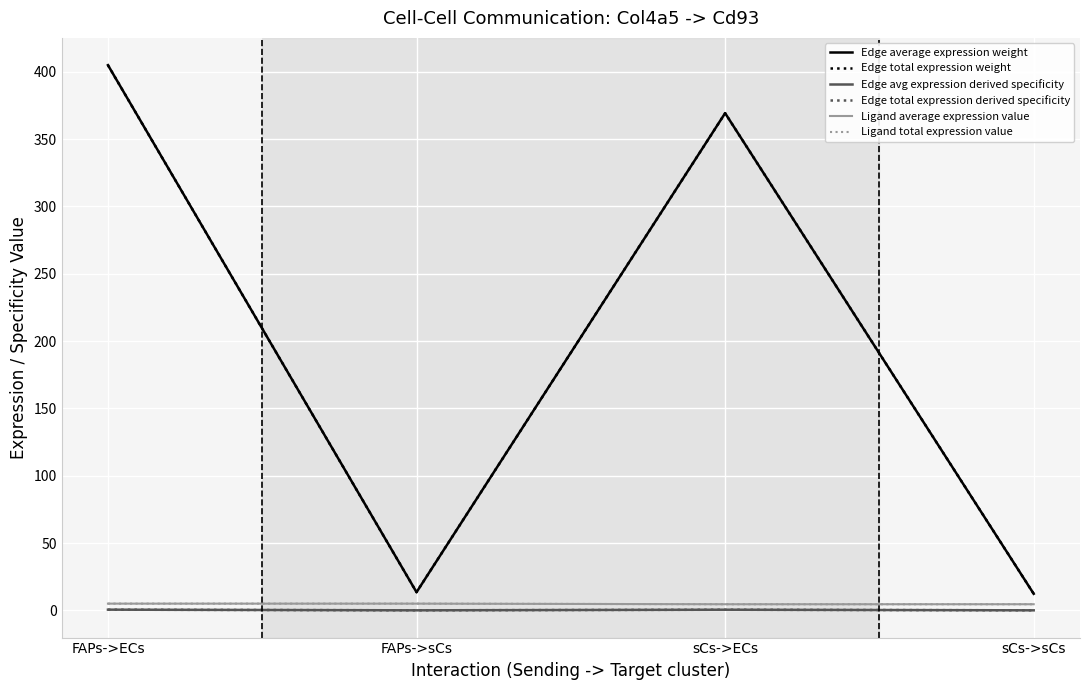

True or false: Ligand total expression value and Edge total expression weight cross at least once.

False